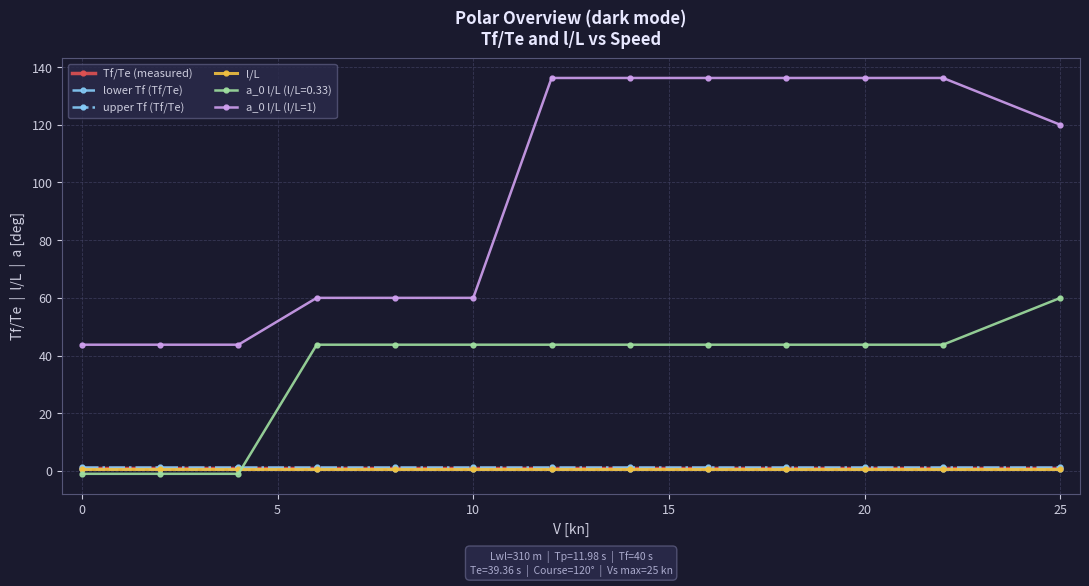

Which series has the widest spread of values?

a_0 l/L (l/L=1)